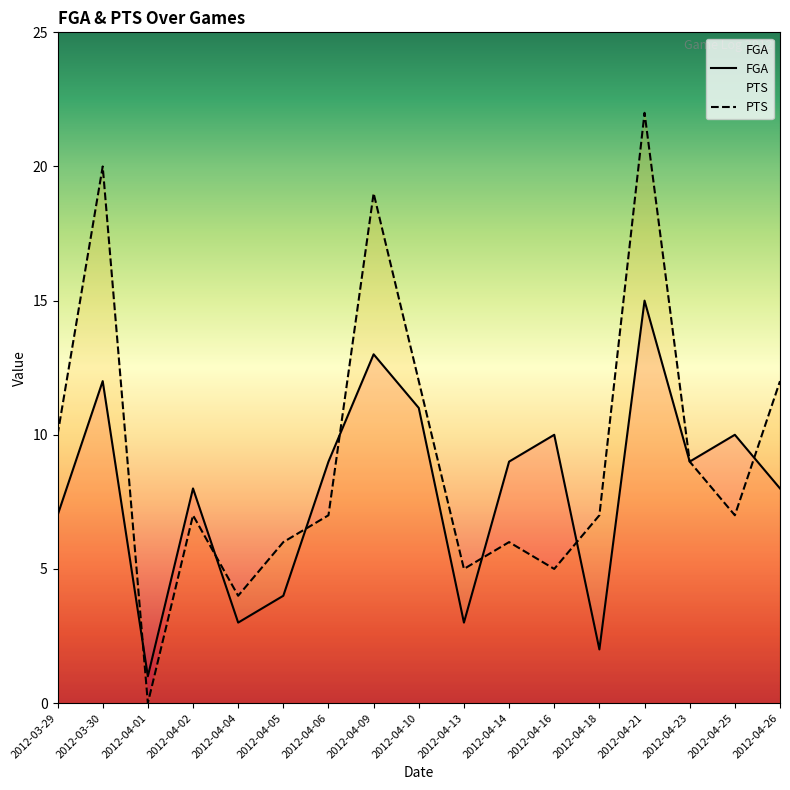

List the series in order of their overall mean, highest first.

PTS, FGA